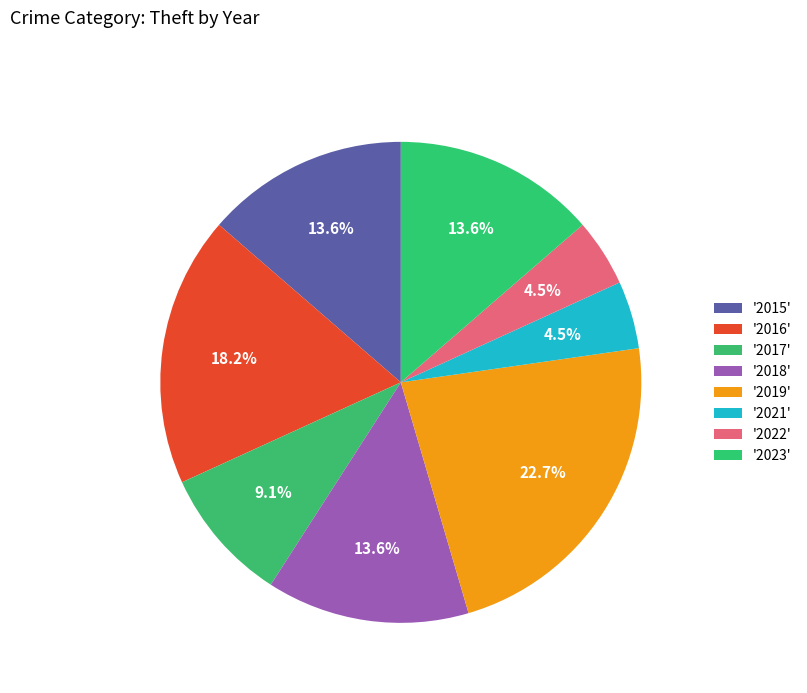

Count the number of slices in the pie.

8